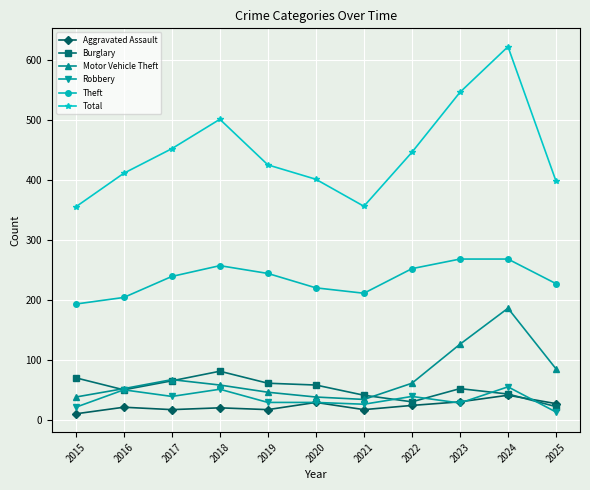

Rank the series at 2018 from highest to lowest value.

Total, Theft, Burglary, Motor Vehicle Theft, Robbery, Aggravated Assault